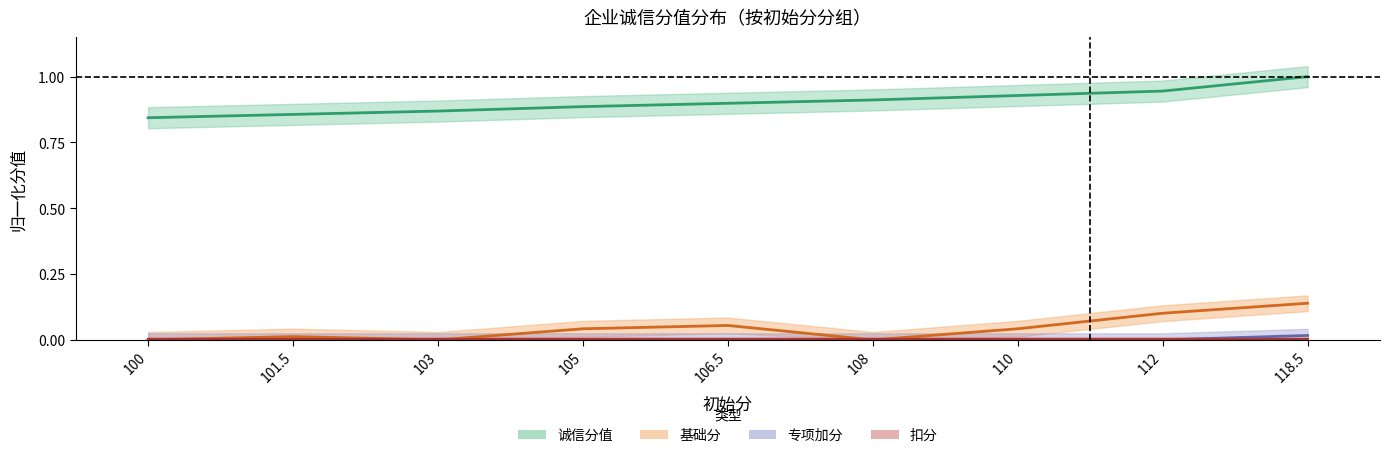

At which category is the sum across all series the highest?

118.5